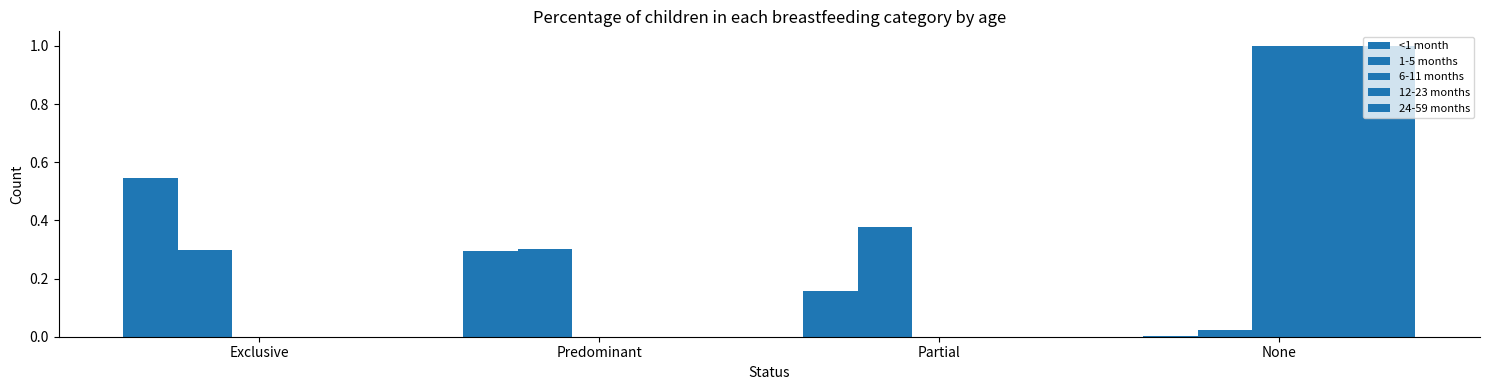

At which label does 12-23 months reach its minimum?

Exclusive